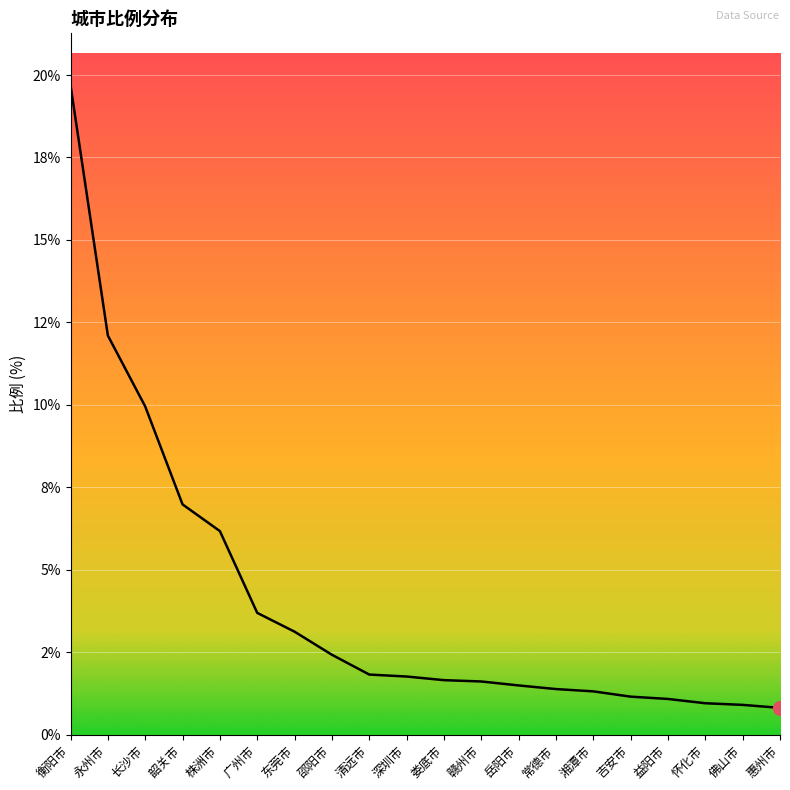

Does the chart display data point markers on the line(s)?

No